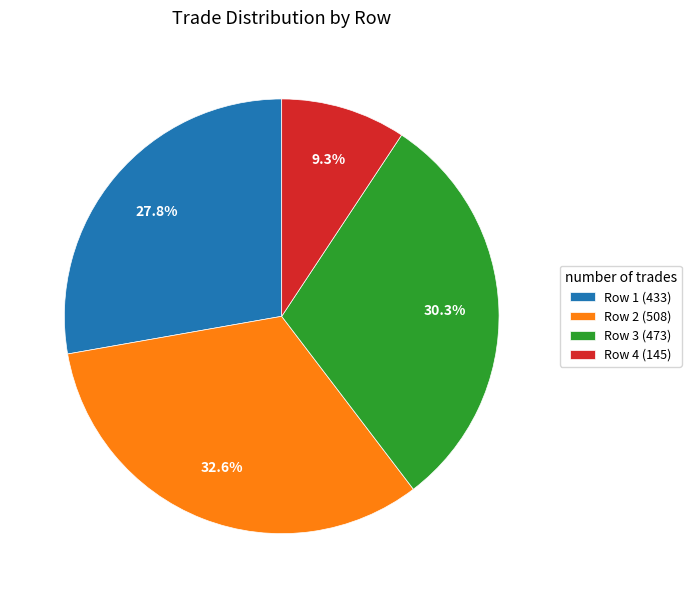

What percentage do Row 2 (508) and Row 1 (433) together represent?

60.4%